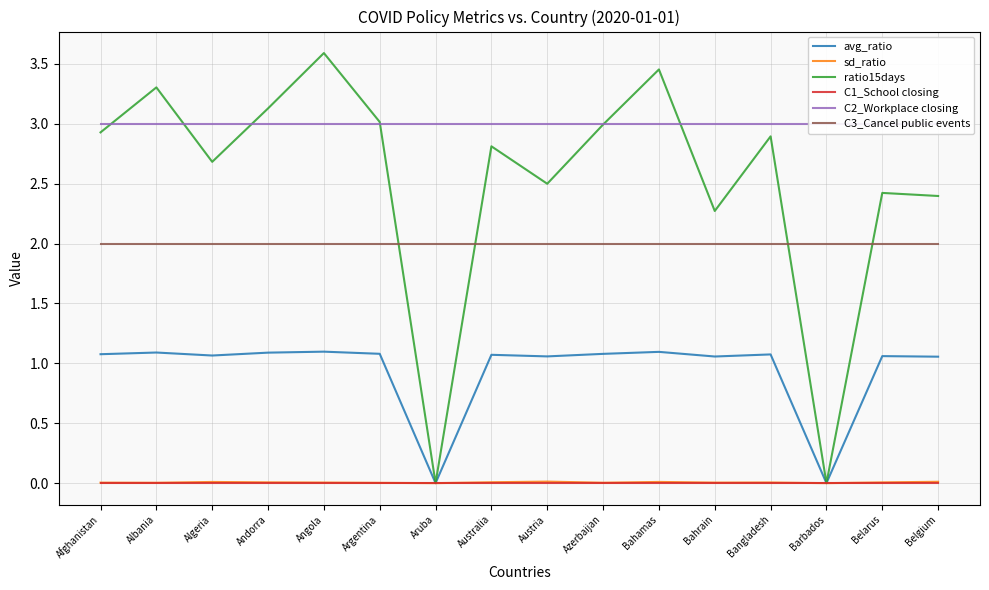

Is it true that C3_Cancel public events equals 2.0 at Aruba?

True